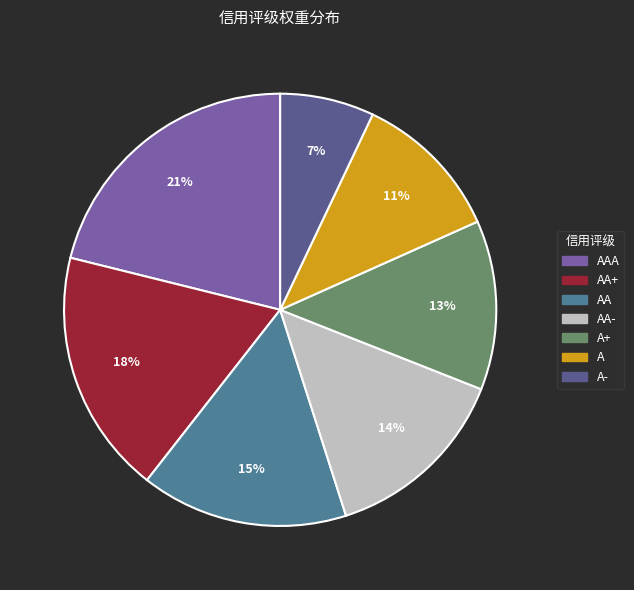

Is there any slice that represents more than half of the pie?

No